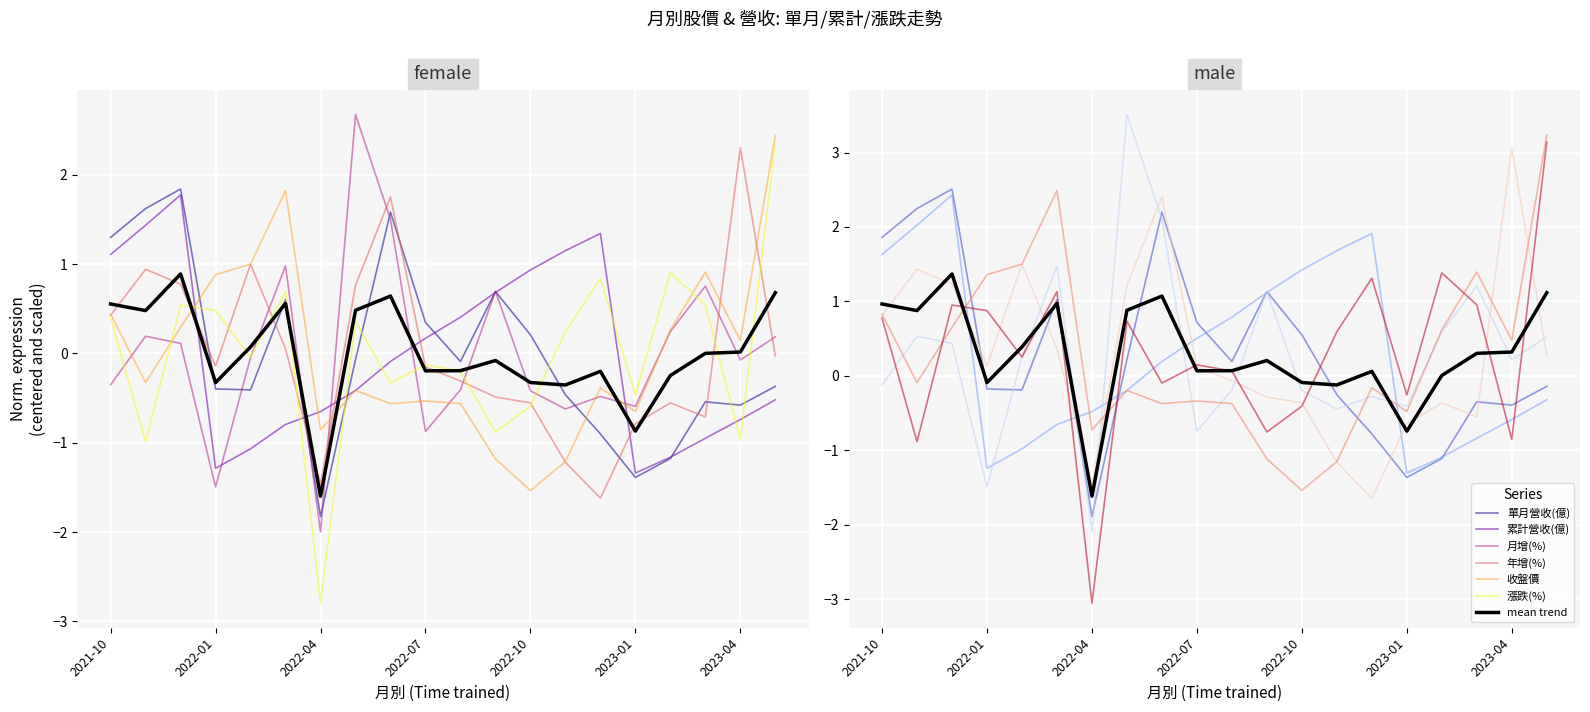

What position from the right is 2023-02?

4